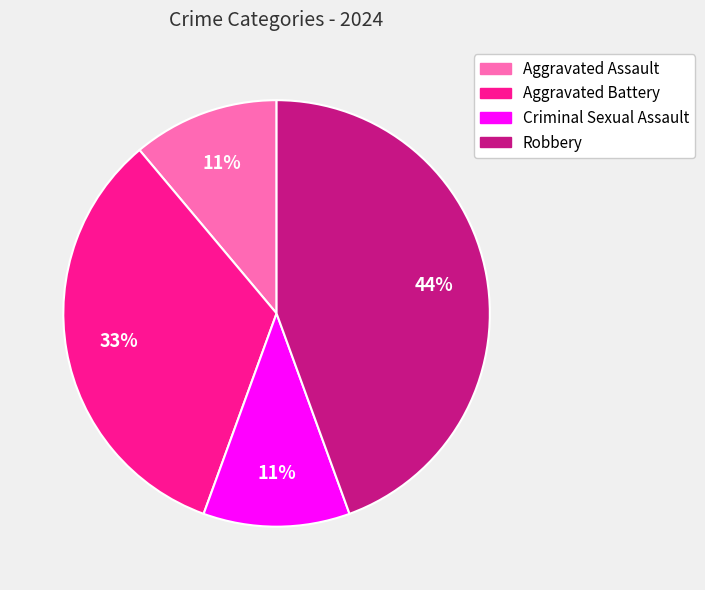

Between Robbery and Criminal Sexual Assault, which is larger?

Robbery